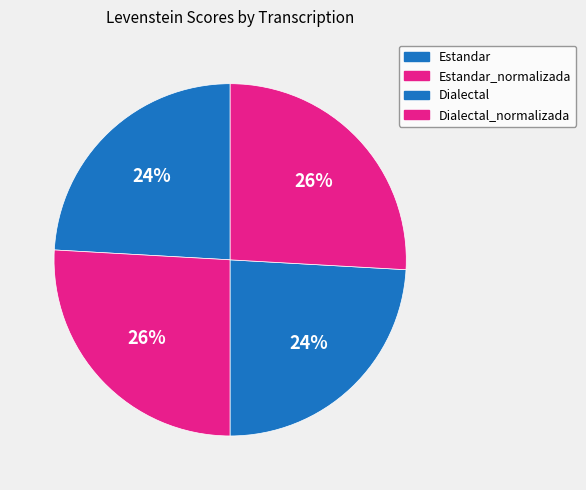

How many segments does this pie chart have?

4